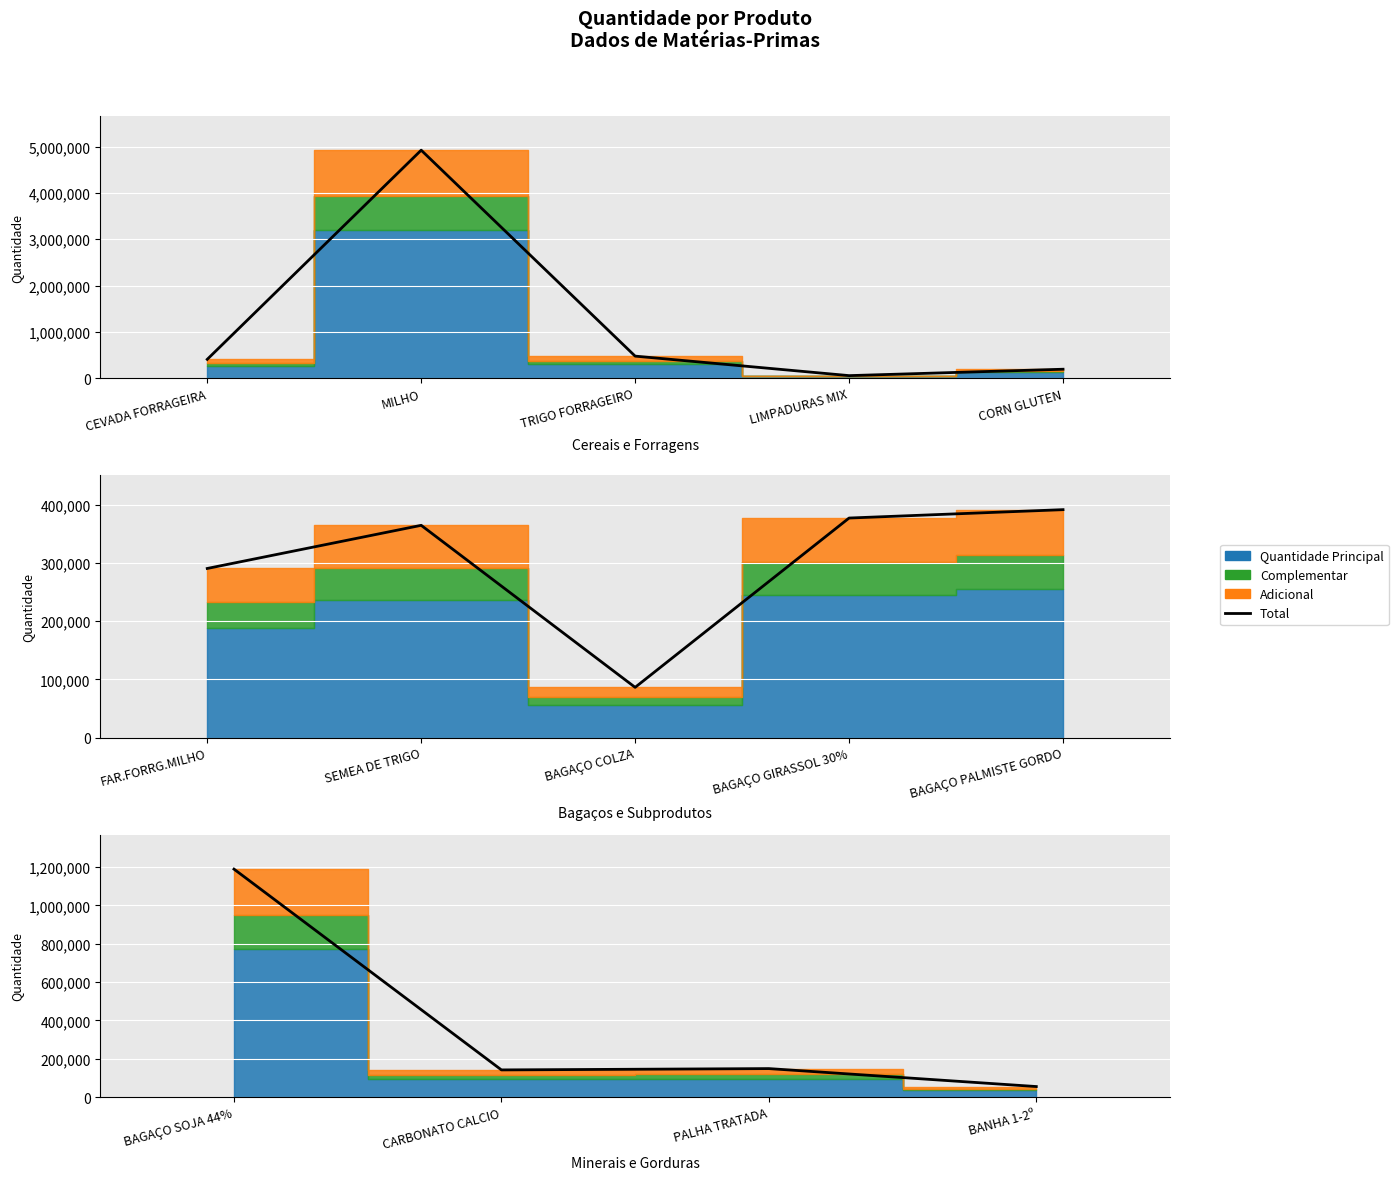

How many interior local peaks (higher than both neighbors) does the data have?

1